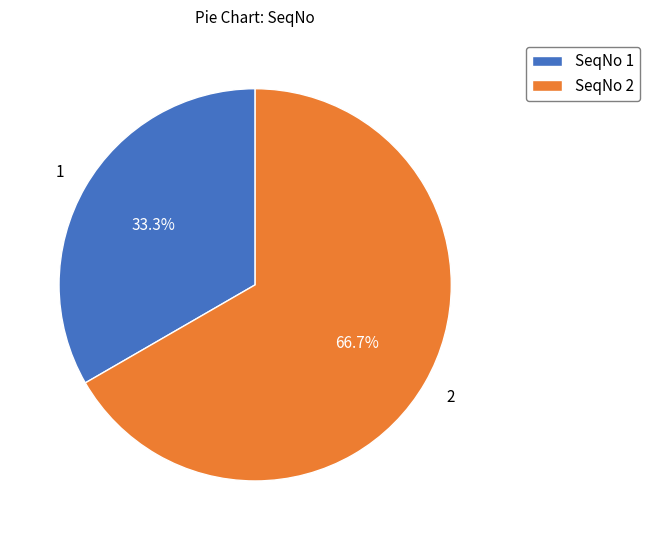

How many segments does this pie chart have?

2